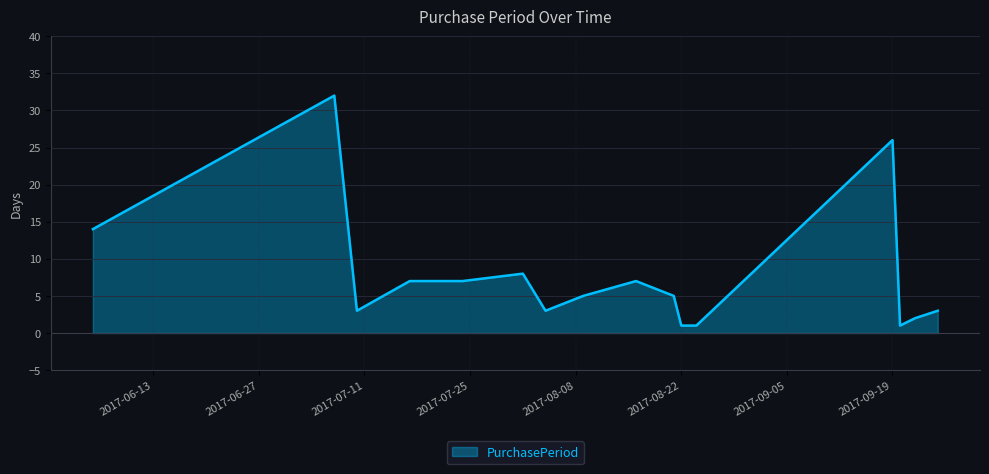

What is the minimum value shown in the chart?

1